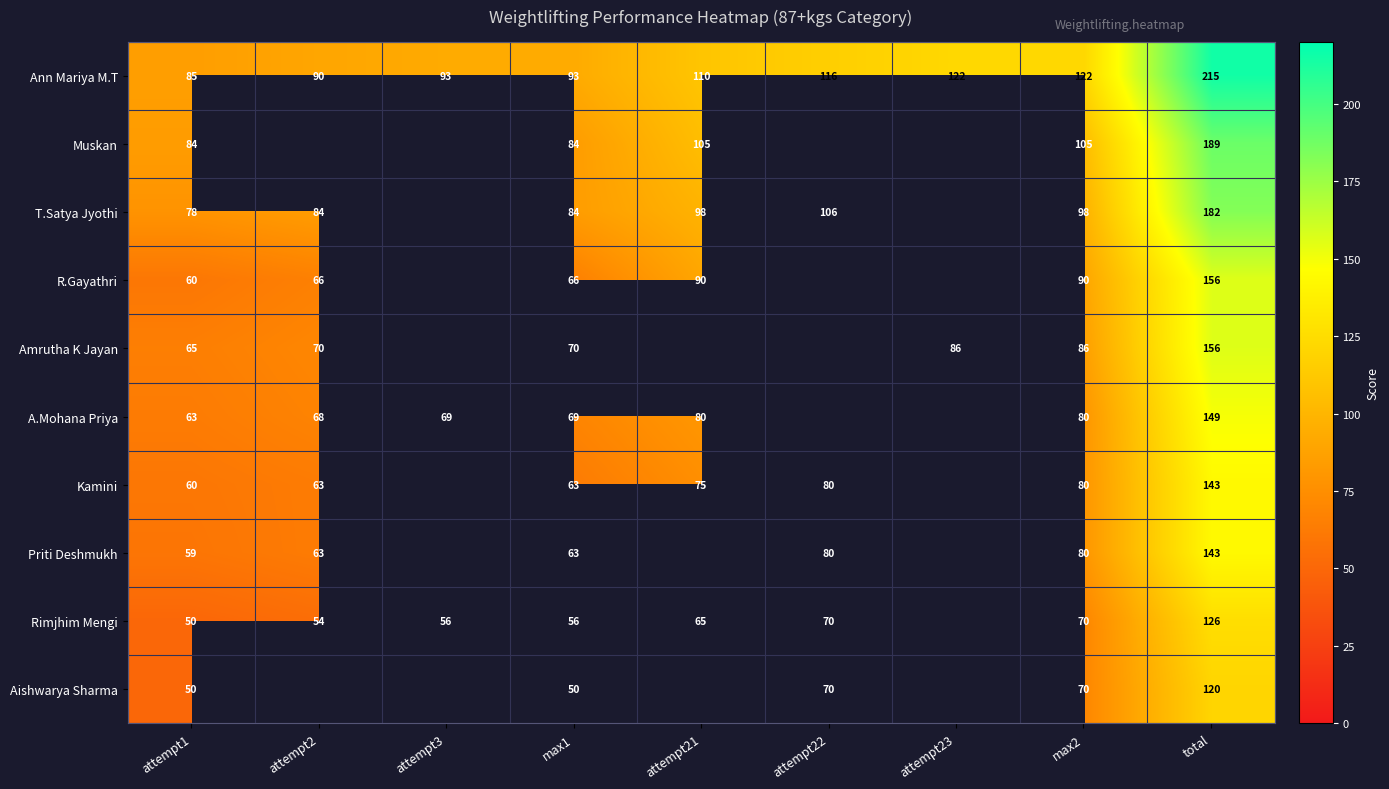

What is the total value across all series at attempt1?

654